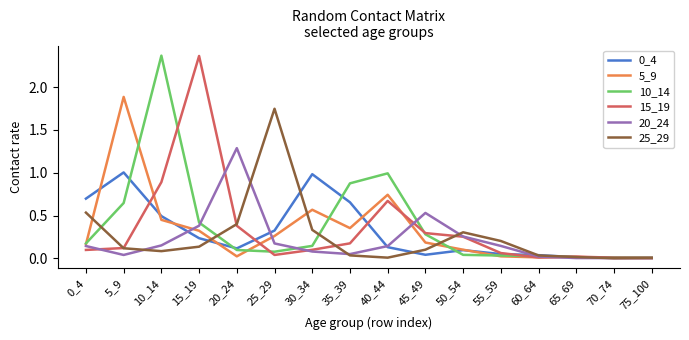

The 0_4 series shows 0.2 at 20_24. True or false?

False